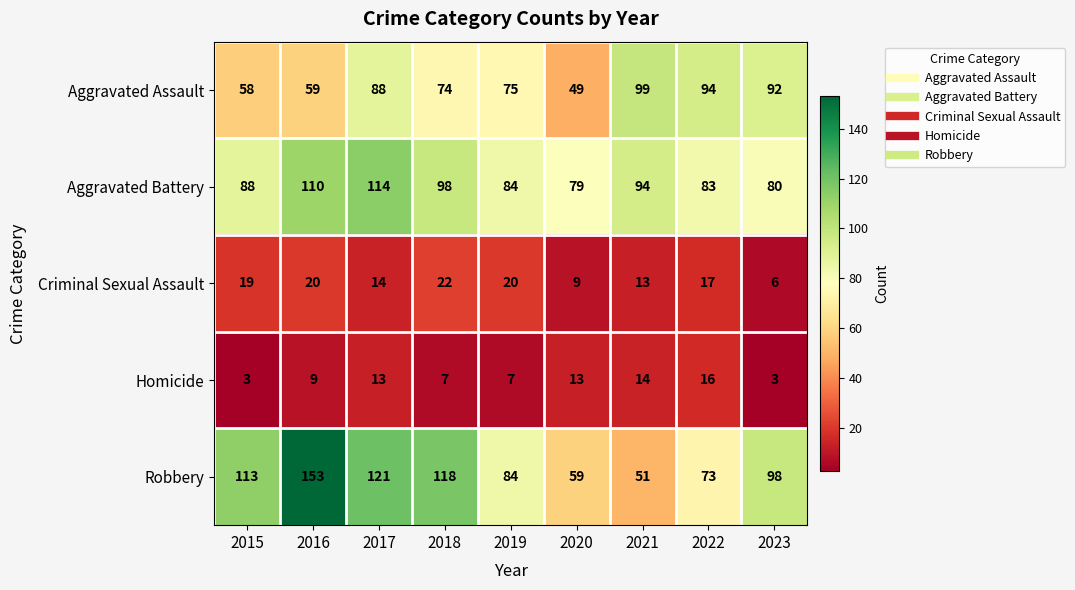

List the series in order of their peak value, lowest first.

Homicide, Criminal Sexual Assault, Aggravated Assault, Aggravated Battery, Robbery